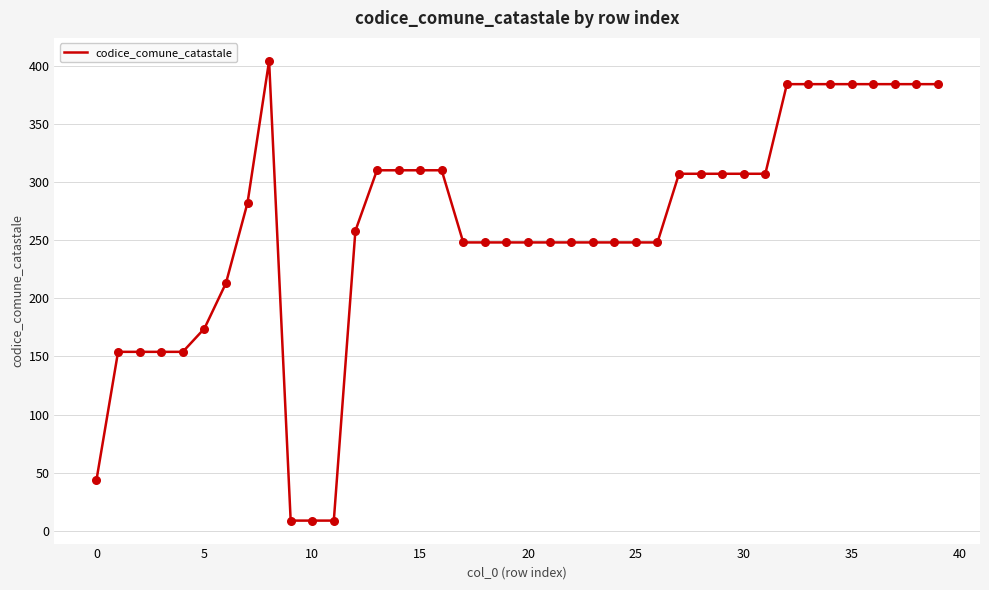

What is the minimum value shown in the chart?

9